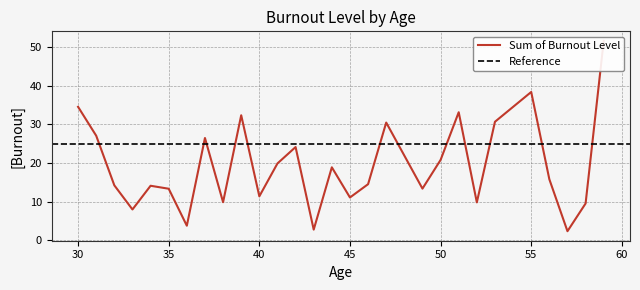

How many interior local peaks (higher than both neighbors) does the data have?

8